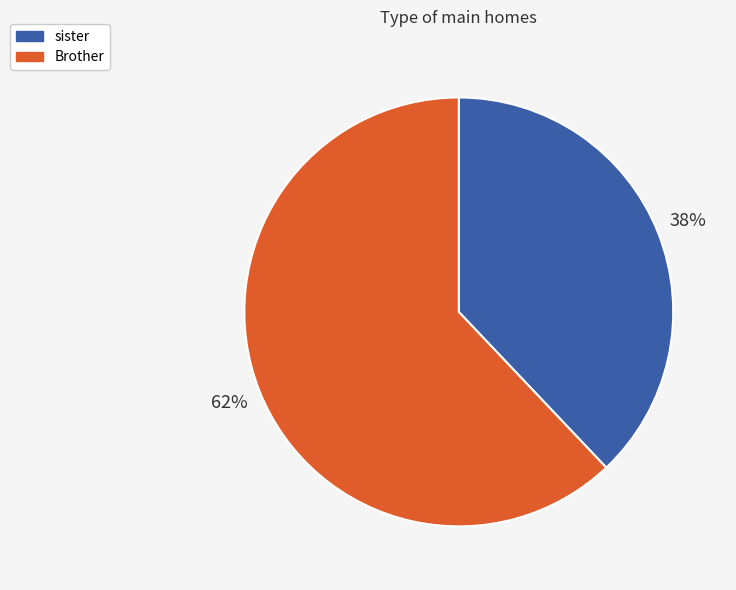

The Brother slice represents 62% of the pie. True or false?

True